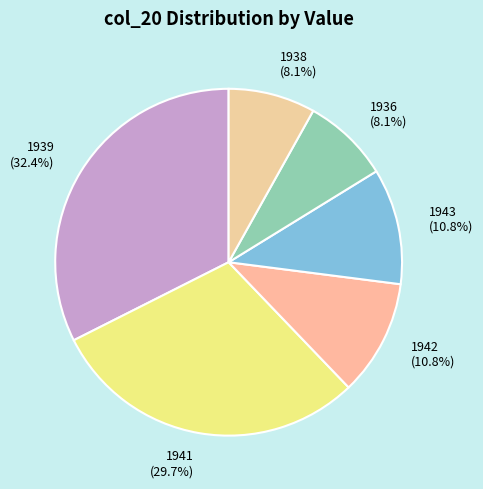

Is there any slice that represents more than half of the pie?

No